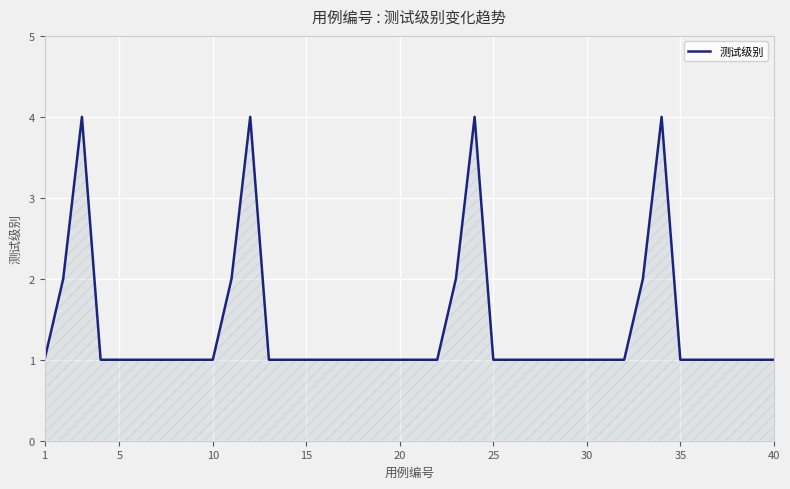

What is the difference between the maximum and minimum values?

3